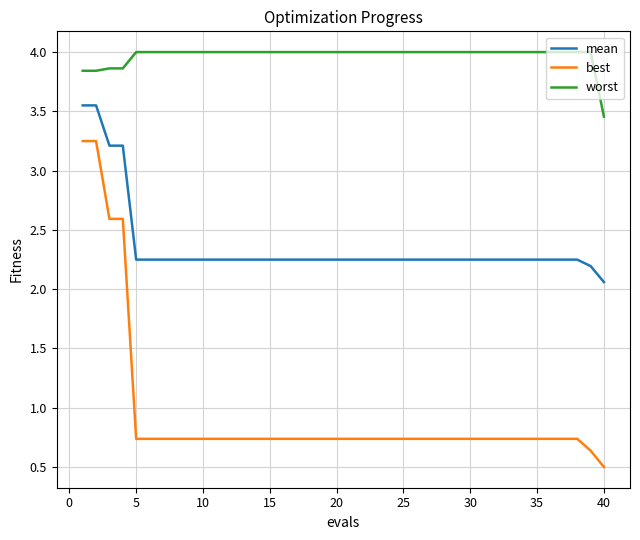

Which series has the largest range (max minus min)?

best